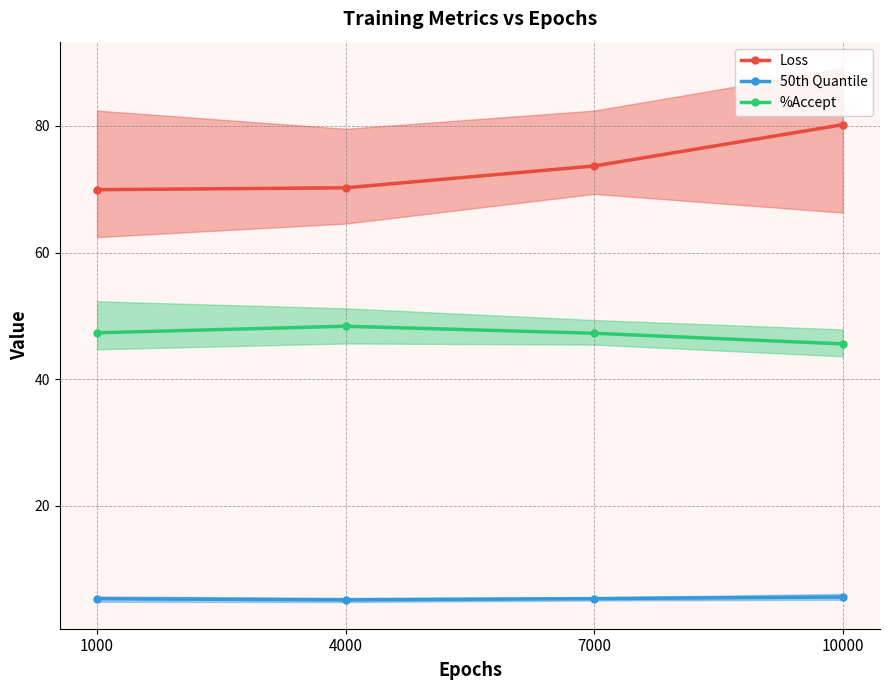

The Loss series shows 70.2 at 4000. True or false?

True